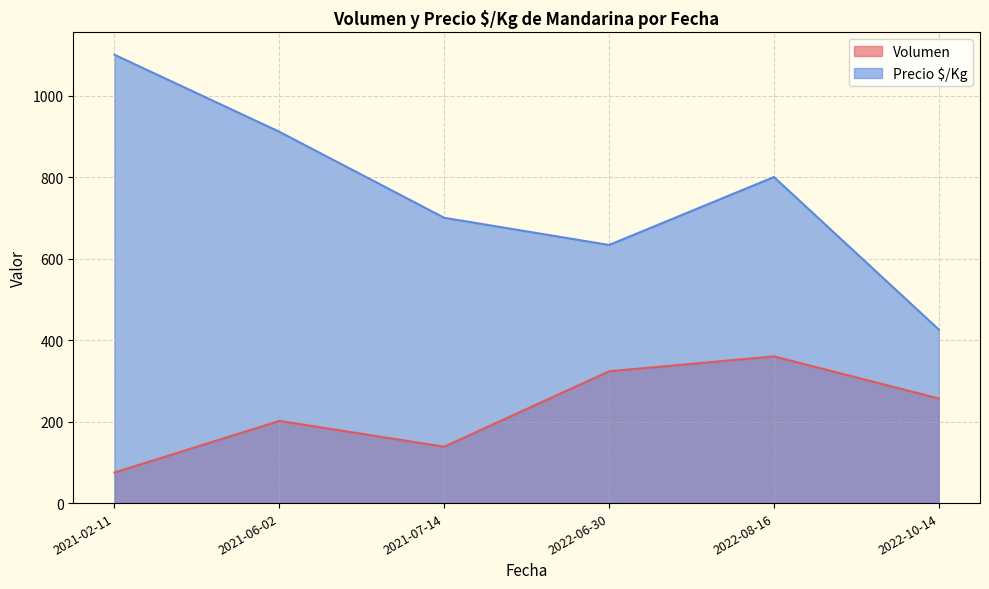

Rank the categories by Volumen value from lowest to highest.

2021-02-11, 2021-07-14, 2021-06-02, 2022-10-14, 2022-06-30, 2022-08-16